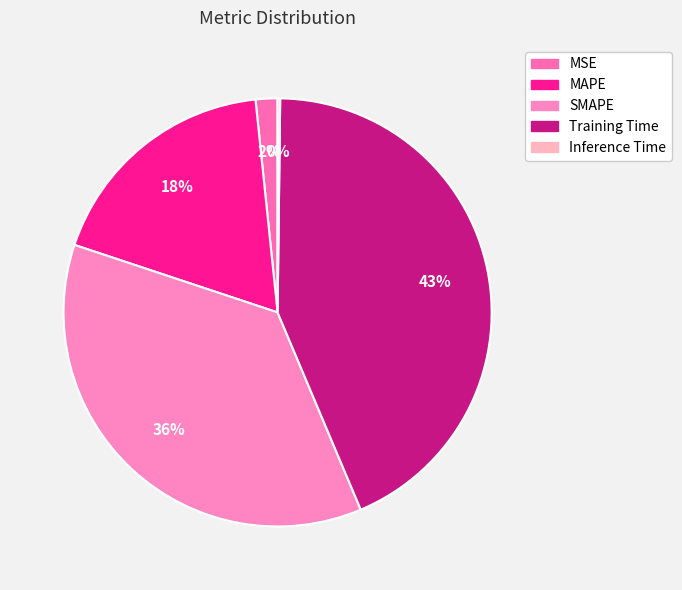

True or false: MSE accounts for 1% of the total.

False